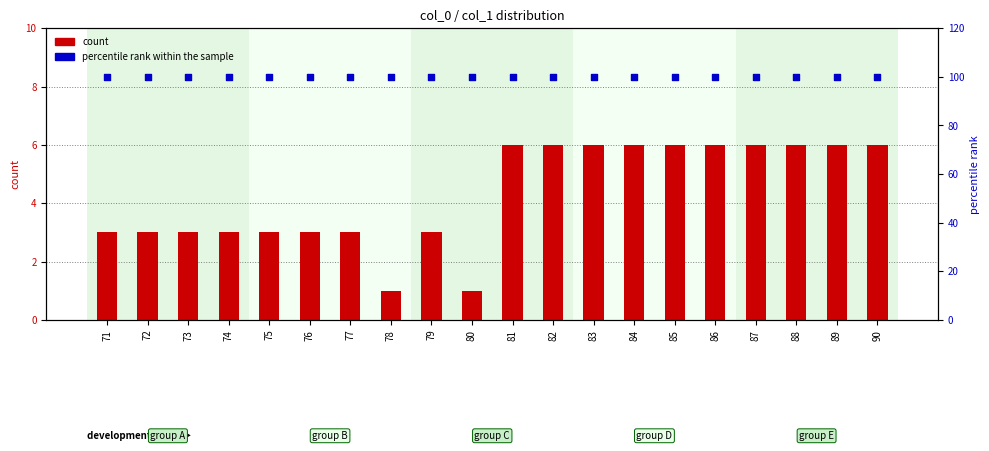

Which series has the widest spread of Y values?

count